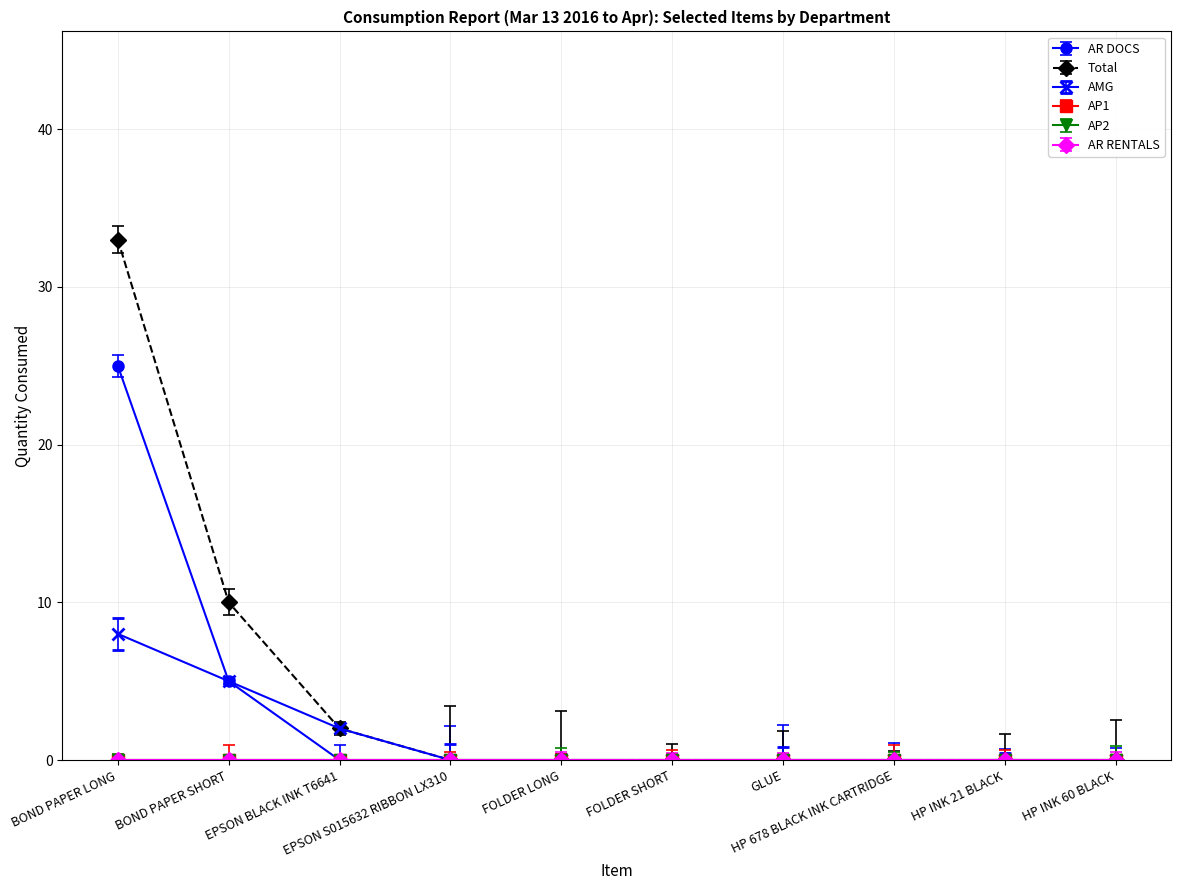

Which series has the largest total across all categories?

Total